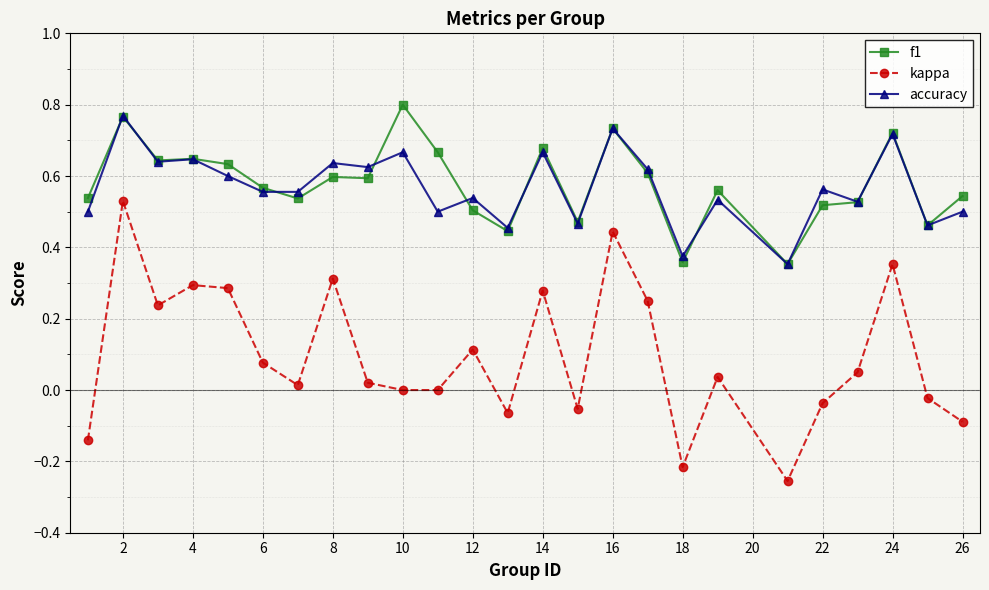

Which series has the widest spread of values?

kappa